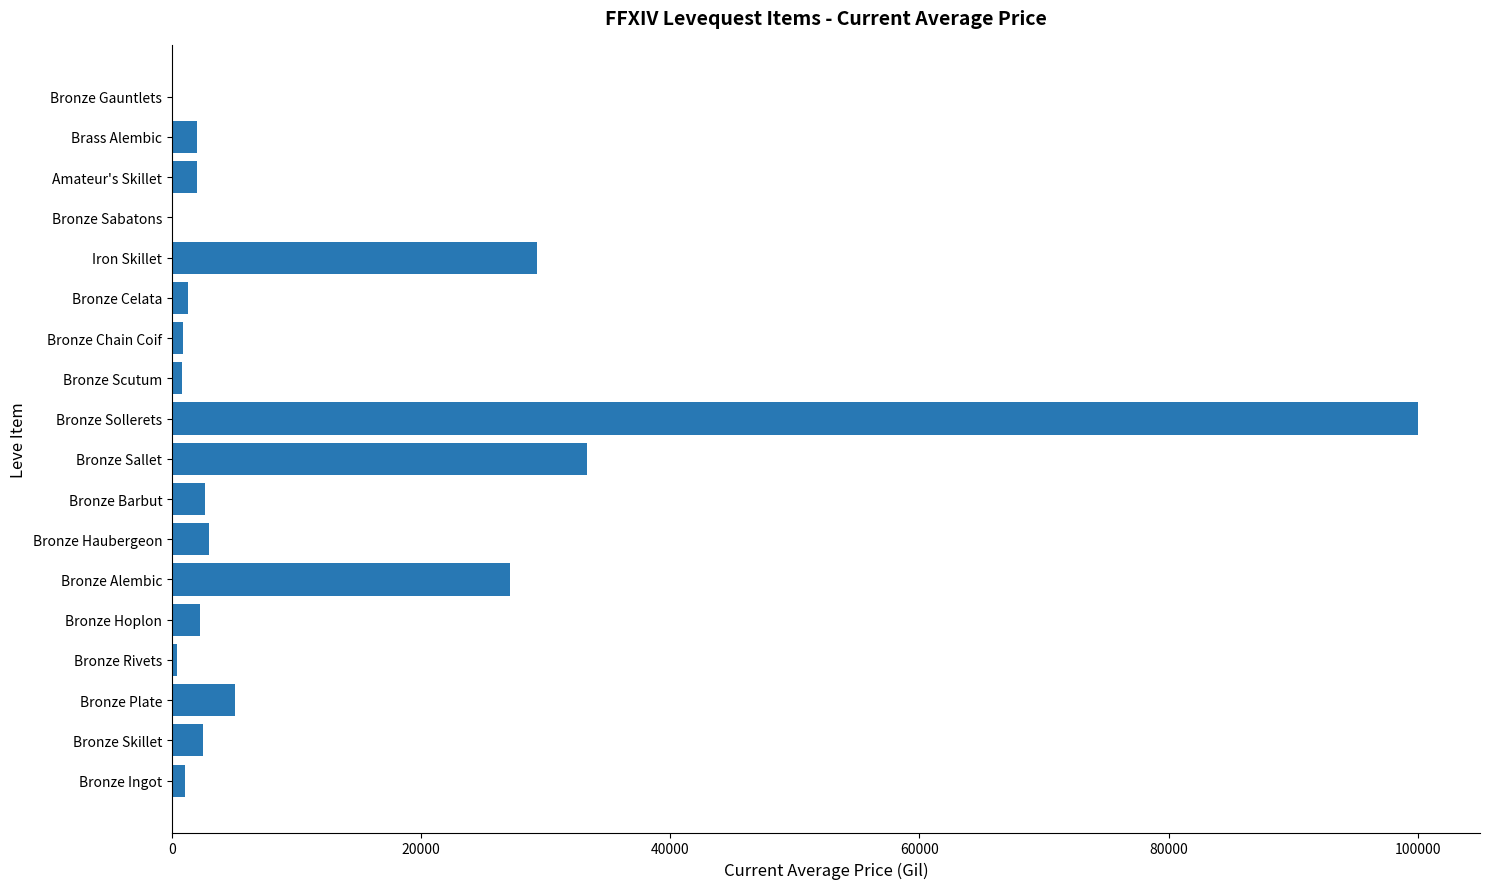

Where is the data nearest to the value 50000?

Bronze Sallet